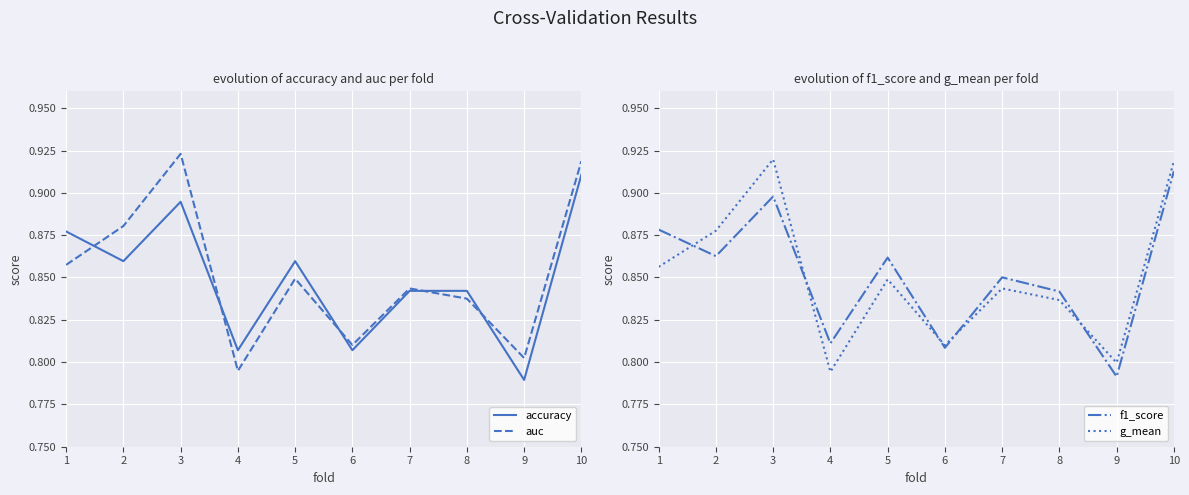

Between 6 and 9, which series saw the biggest shift?

accuracy